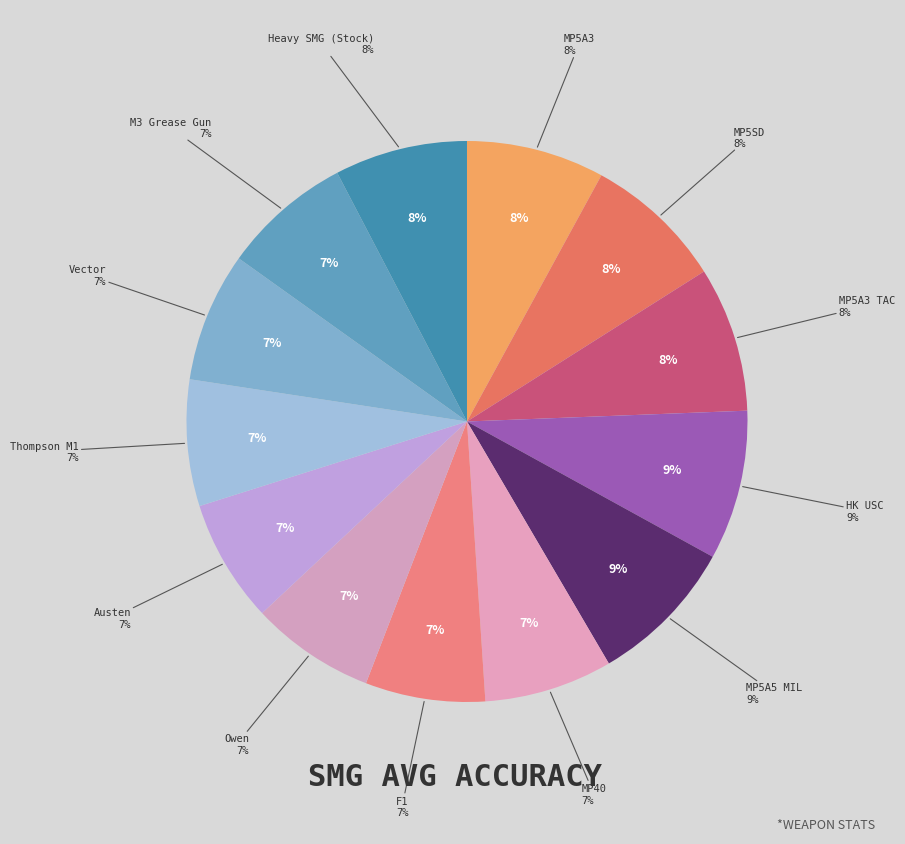

The MP5A5 MIL slice represents 9% of the pie. True or false?

True